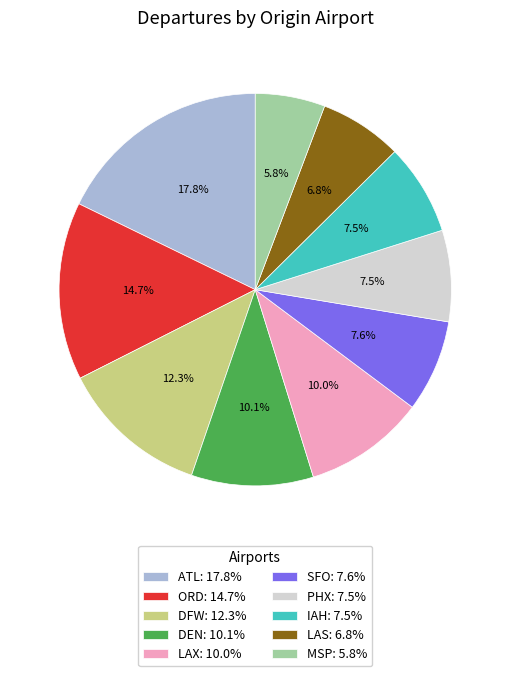

The ATL slice represents 18% of the pie. True or false?

True